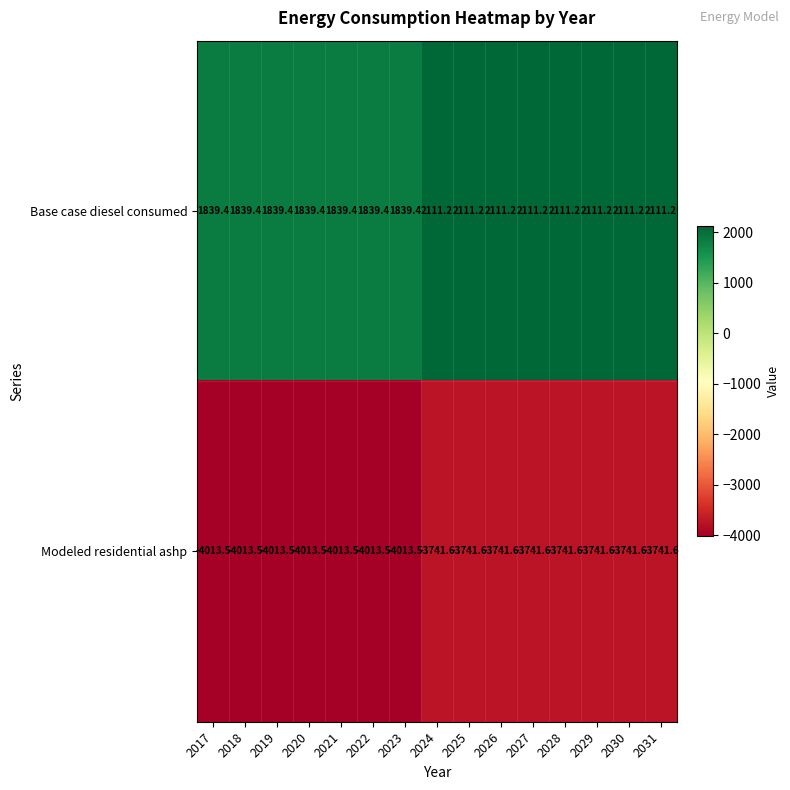

How many data points does each series have?

15